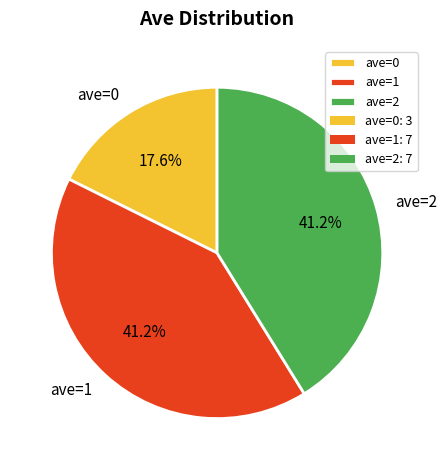

Approximately how many times larger is the value at ave=0 compared to ave=2?

0.4